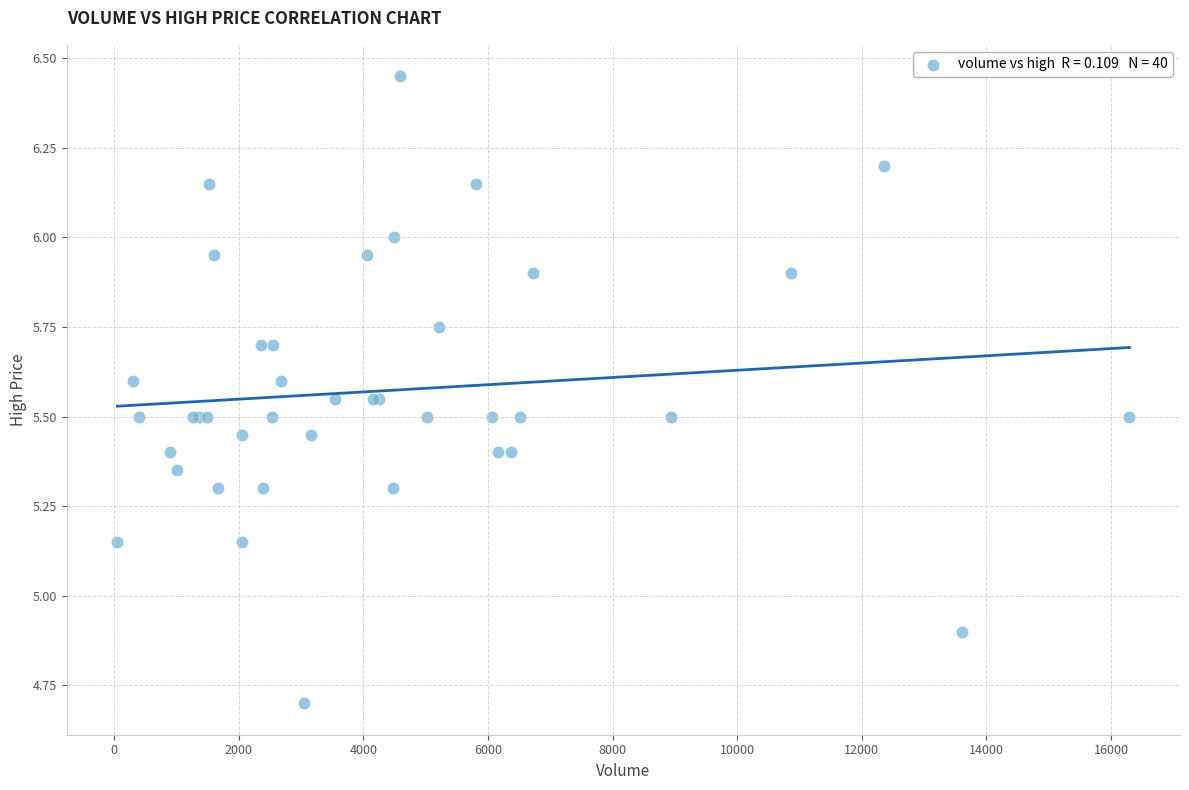

What Y value in the scatter plot is closest to 5?

4.9